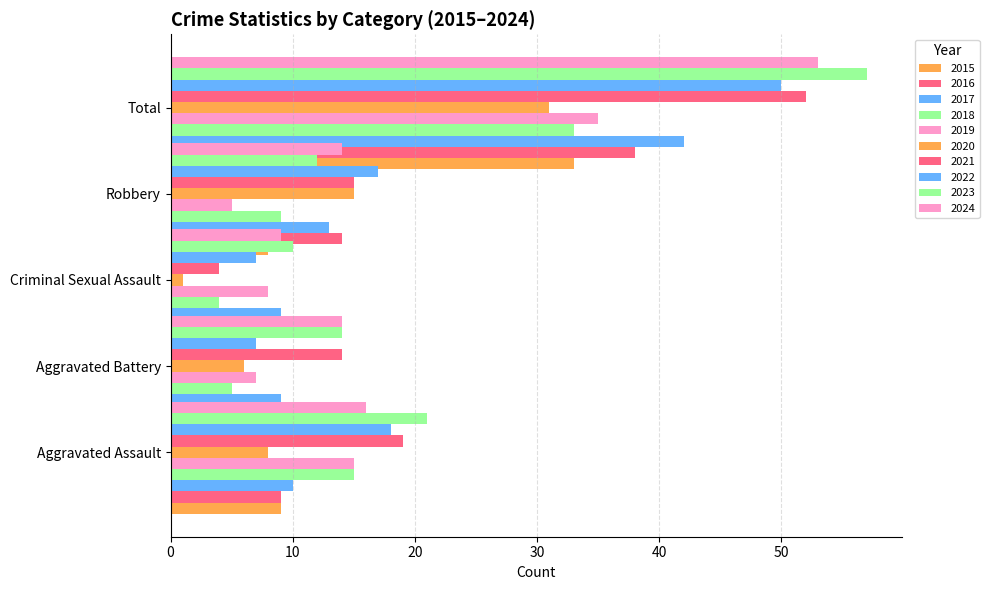

How many values in the Aggravated Assault series exceed 15?

4